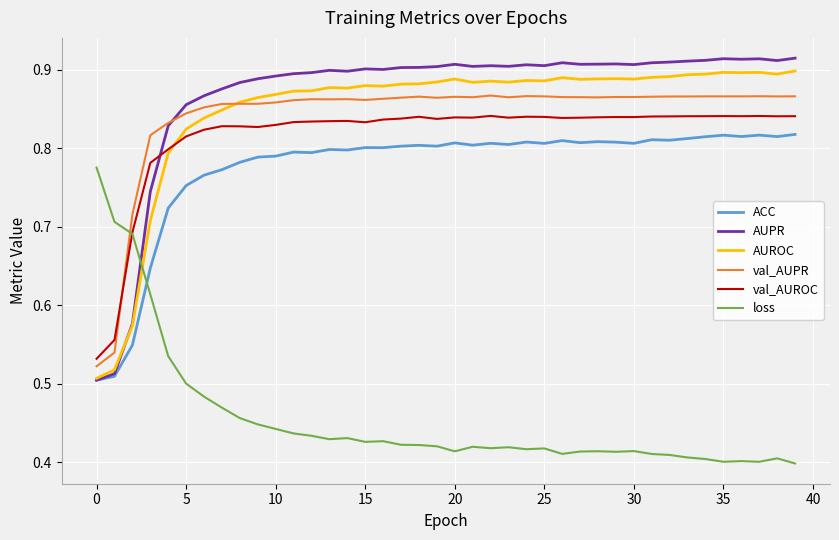

Which series has the largest total across all categories?

AUPR